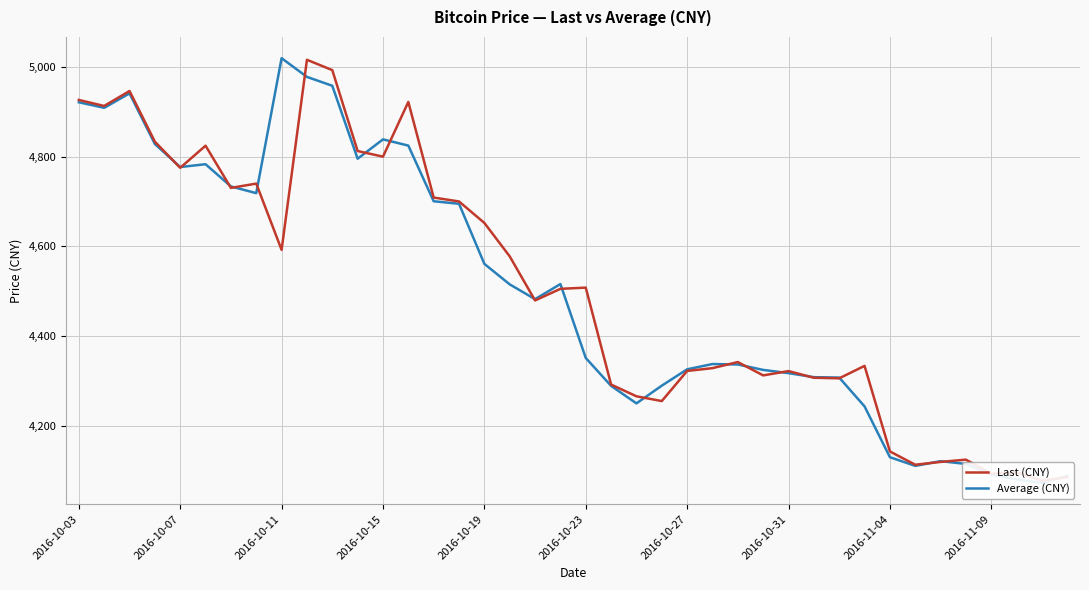

What is the difference between the second highest and minimum values in the Average (CNY) series?

905.9